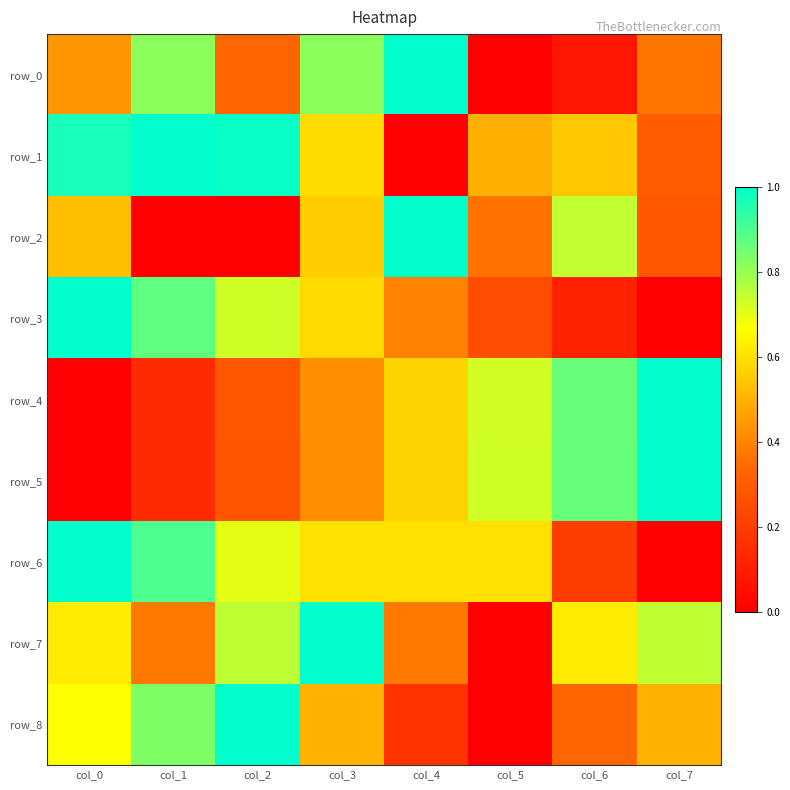

Which series changed the most between col_4 and col_5?

row_0